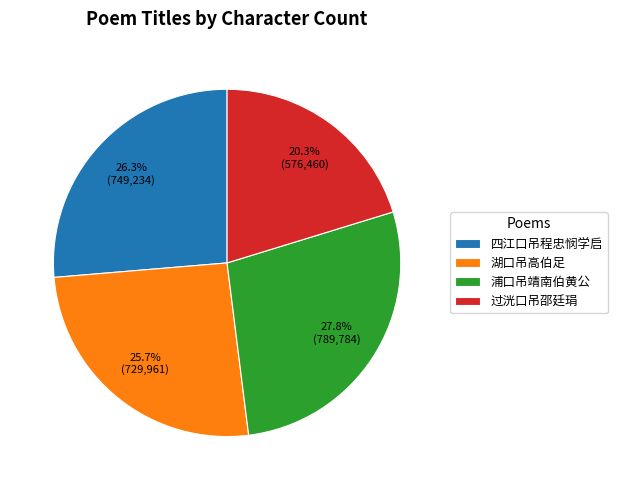

Which has a higher value, 浦口吊靖南伯黄公 or 四江口吊程忠悯学启?

浦口吊靖南伯黄公